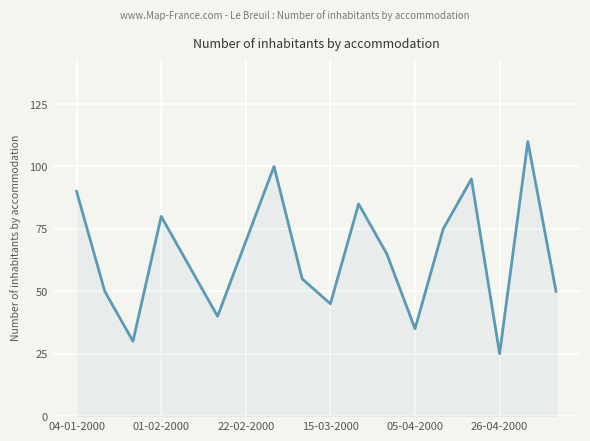

What is the maximum value shown in the chart?

110